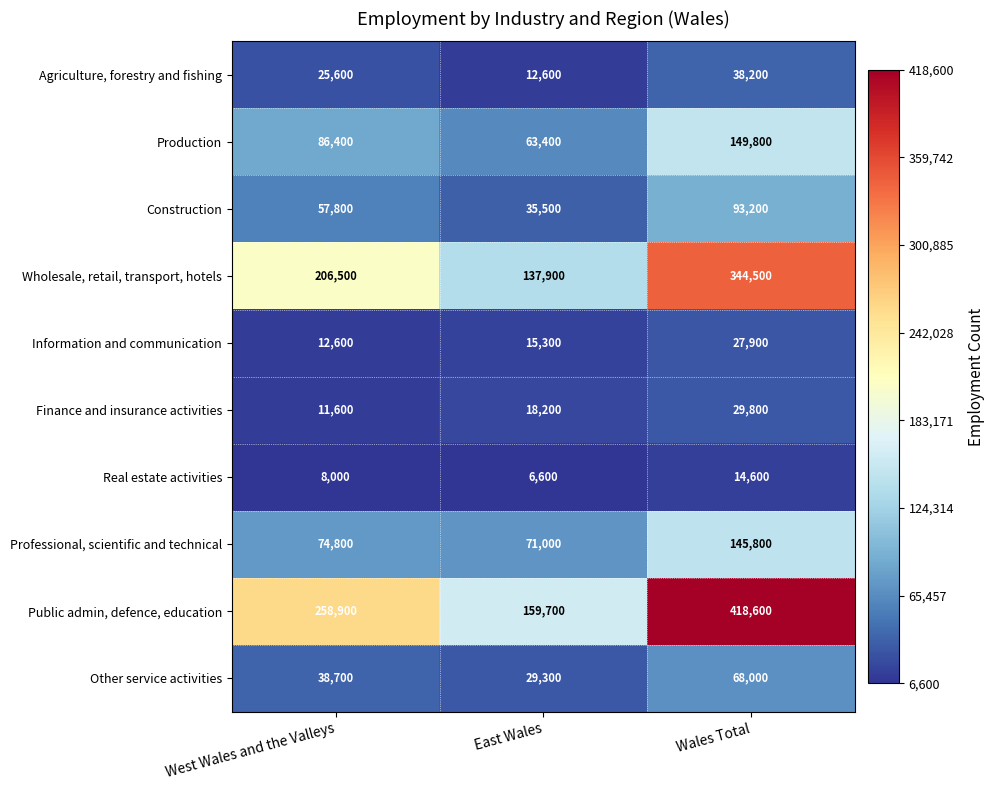

At how many categories does at least one series exceed 43902?

3